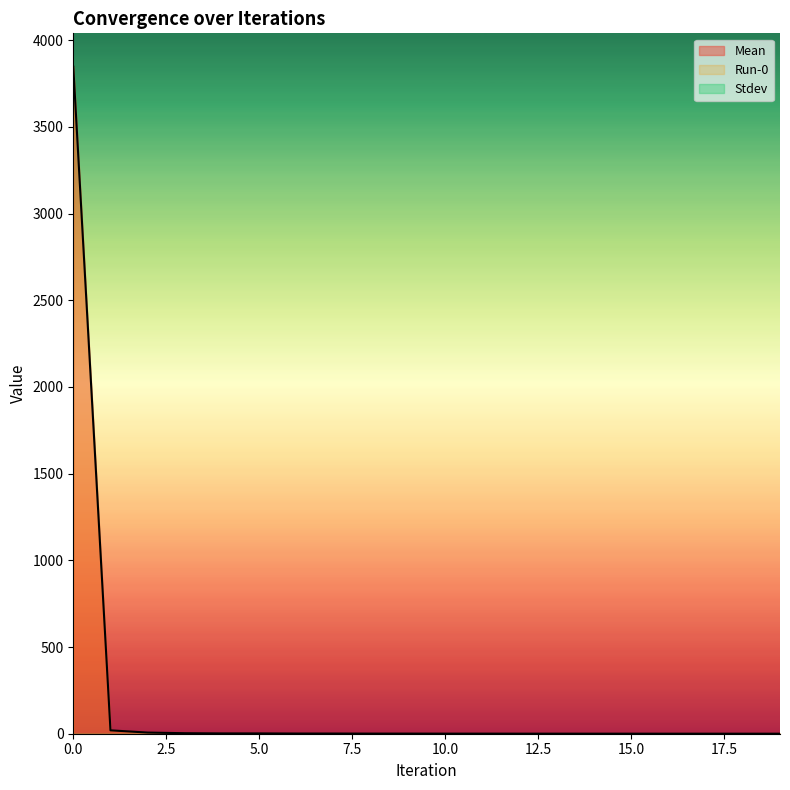

True or false: Run-0 and Mean intersect in this chart.

False